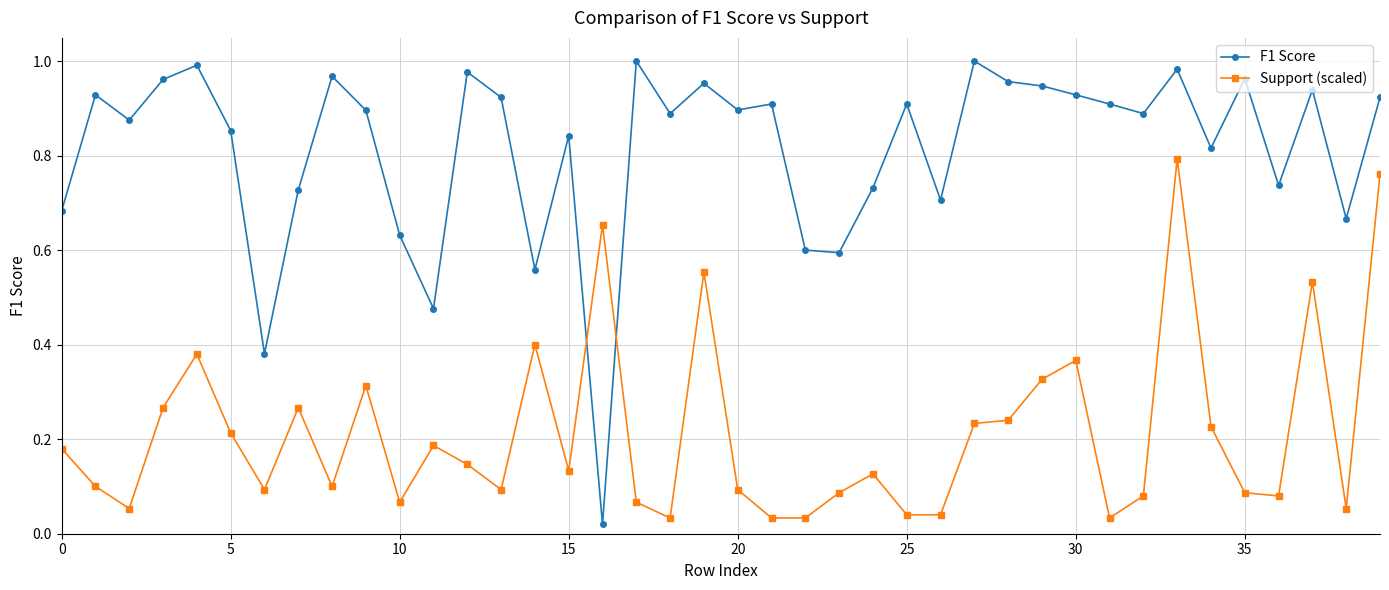

List the series in order of their overall mean, lowest first.

Support (scaled), F1 Score